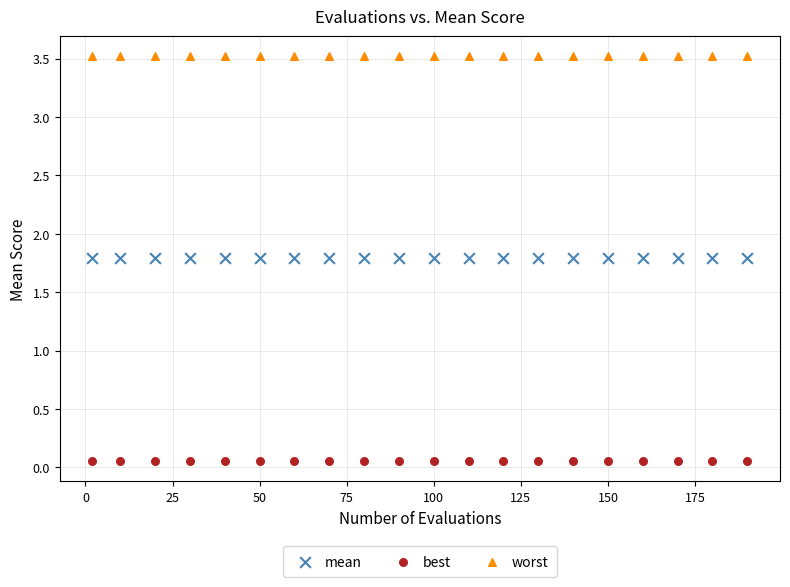

What are all the series names shown in the legend?

mean, best, worst